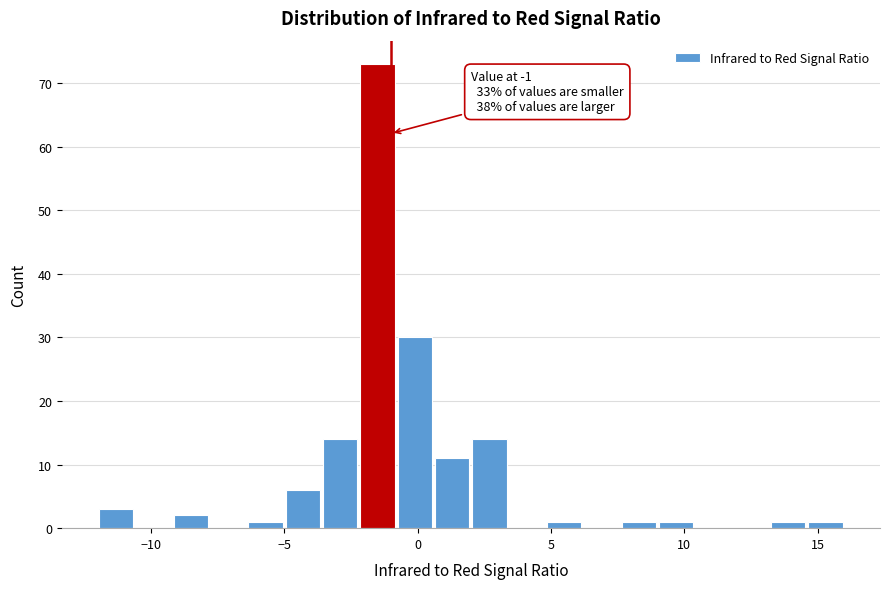

Around what value on the x-axis is the tallest bar? Give the approximate position of its centre, as read against the axis.

-1.5